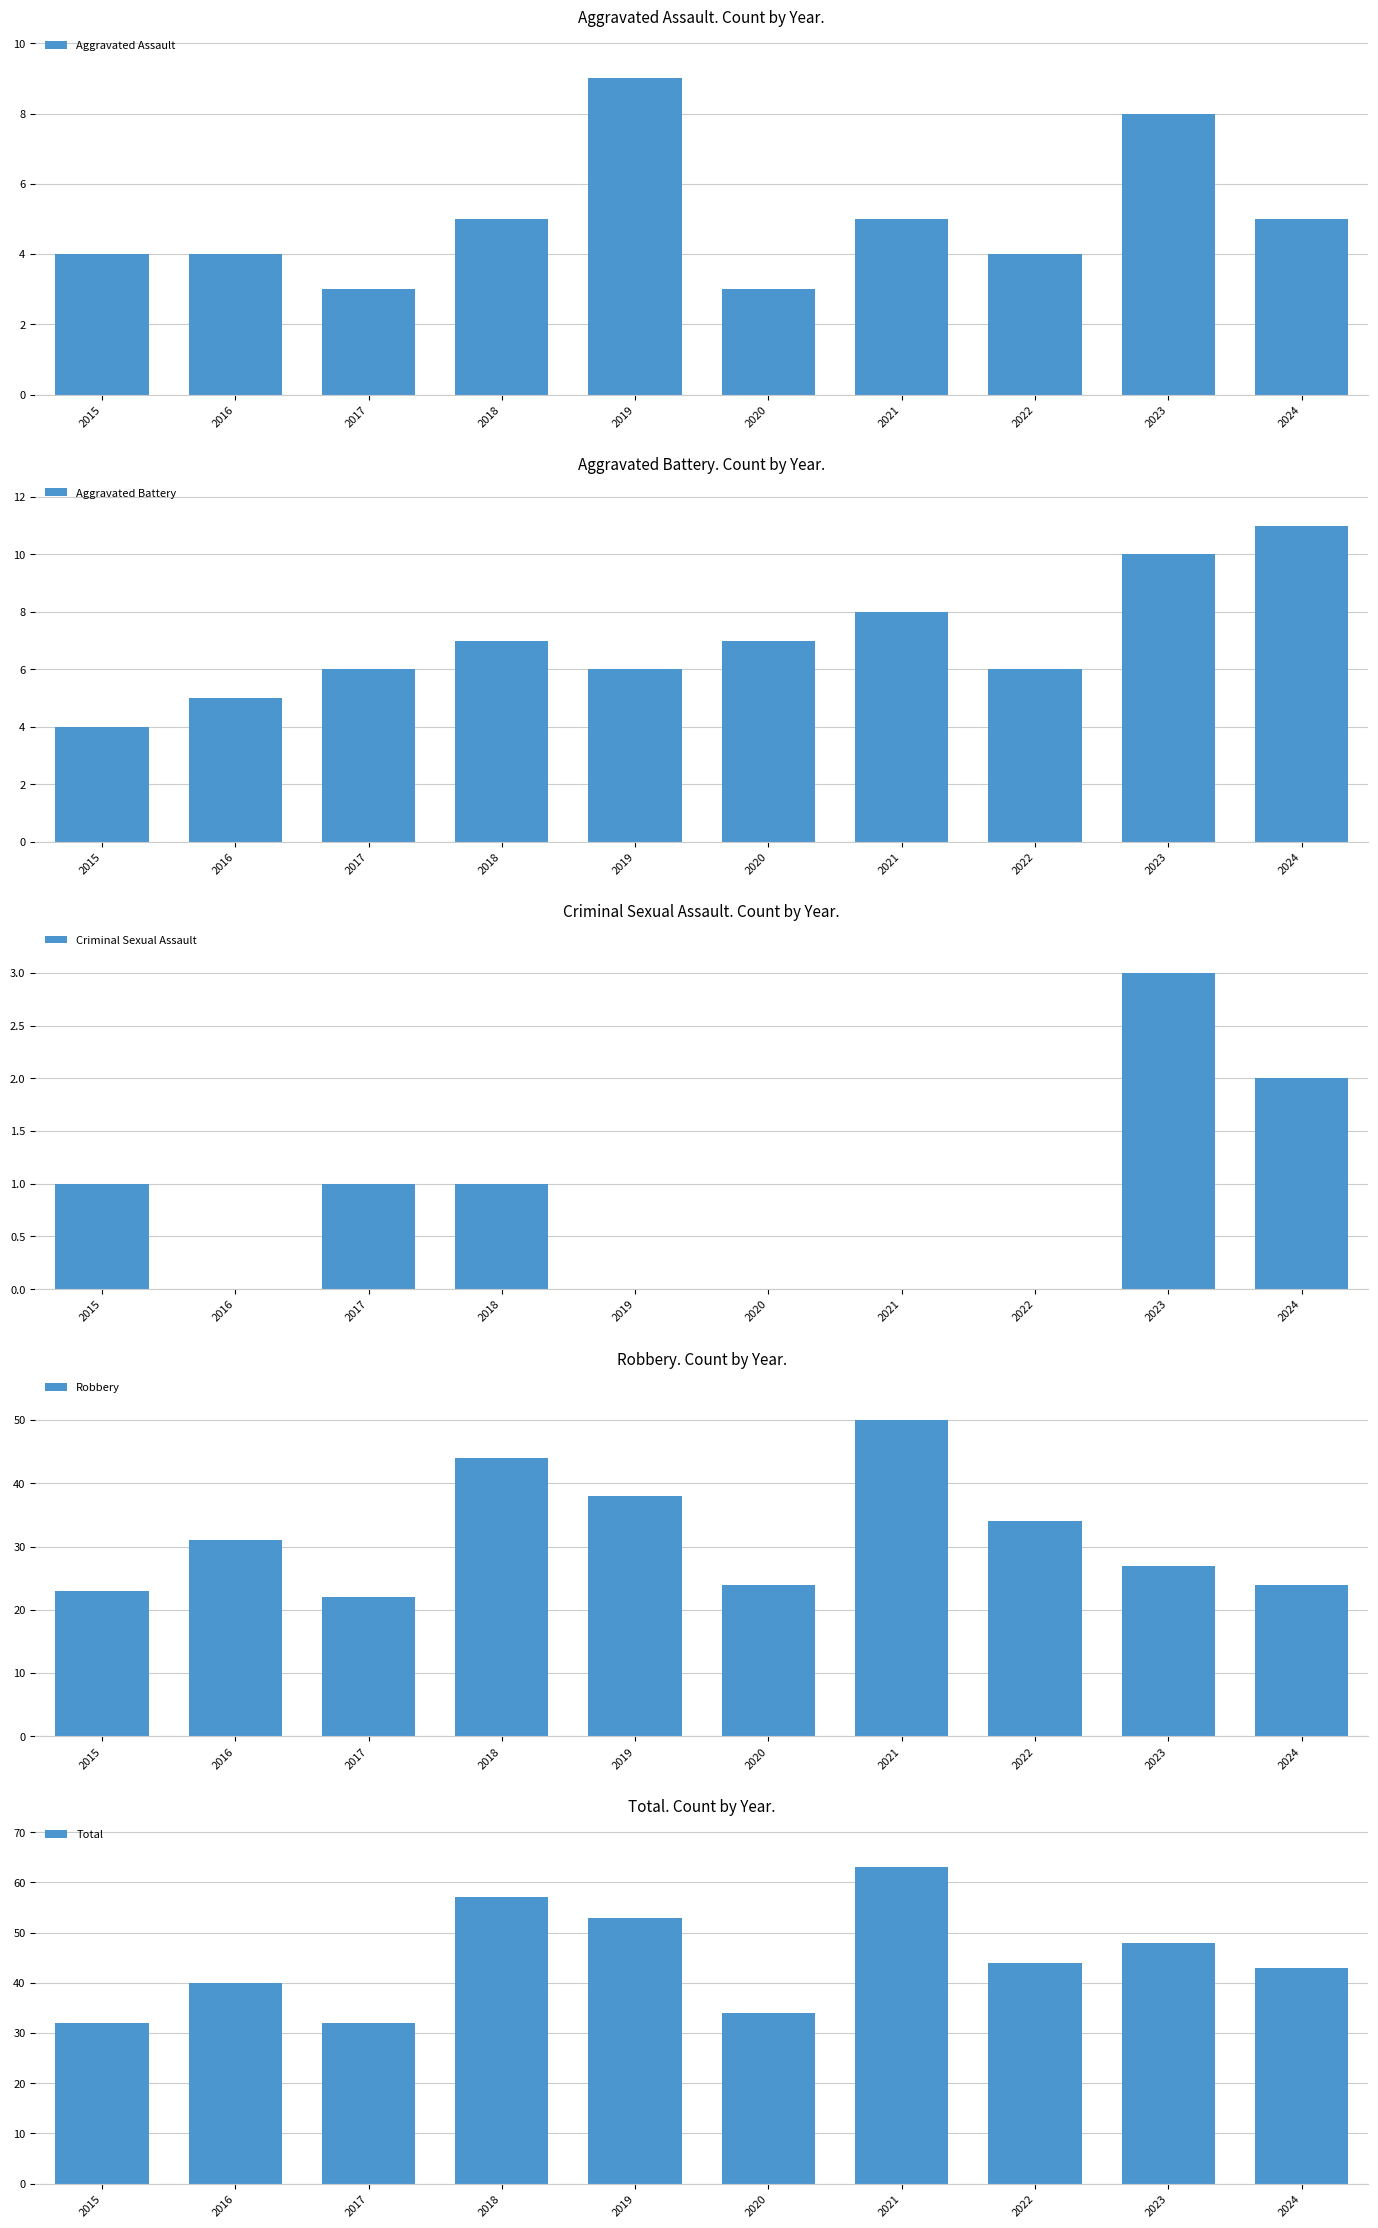

True or false: Aggravated Assault has a value of 9 at 2019.

True